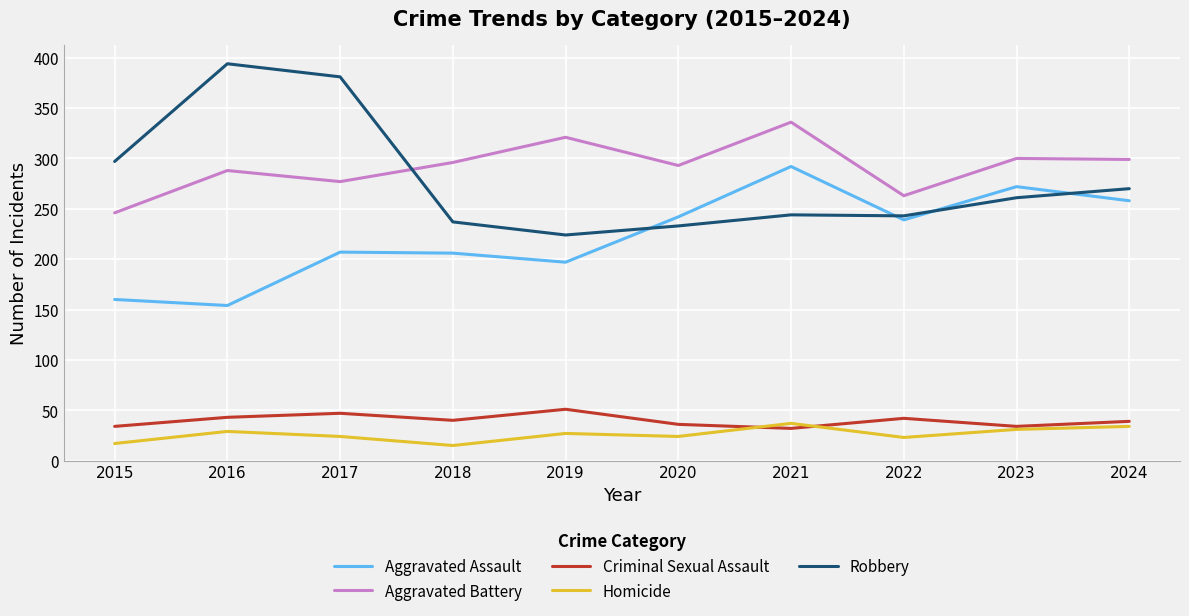

Which series has the largest total across all categories?

Aggravated Battery